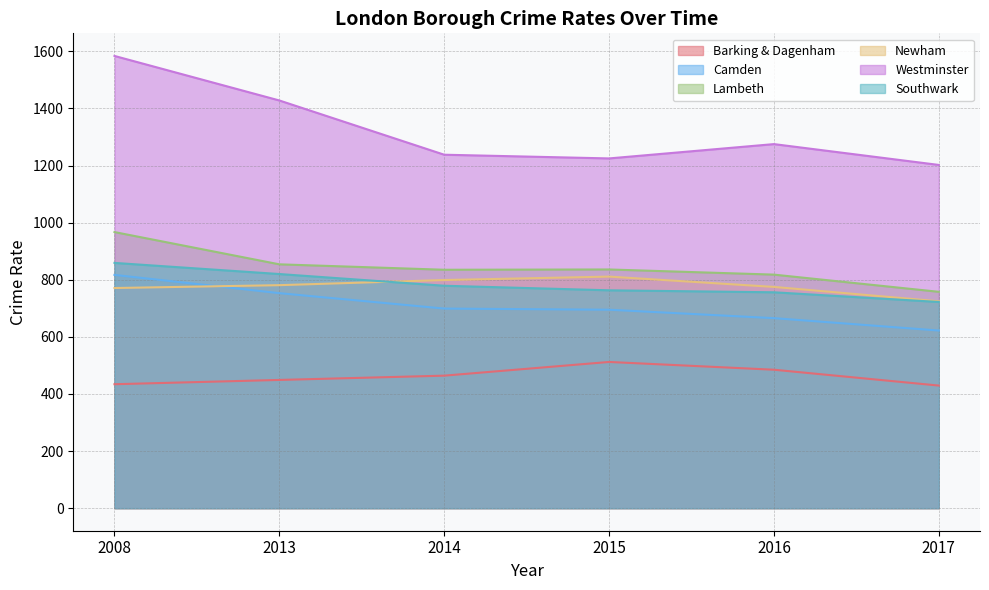

What are all the series names shown in the legend?

Barking & Dagenham, Camden, Lambeth, Newham, Westminster, Southwark